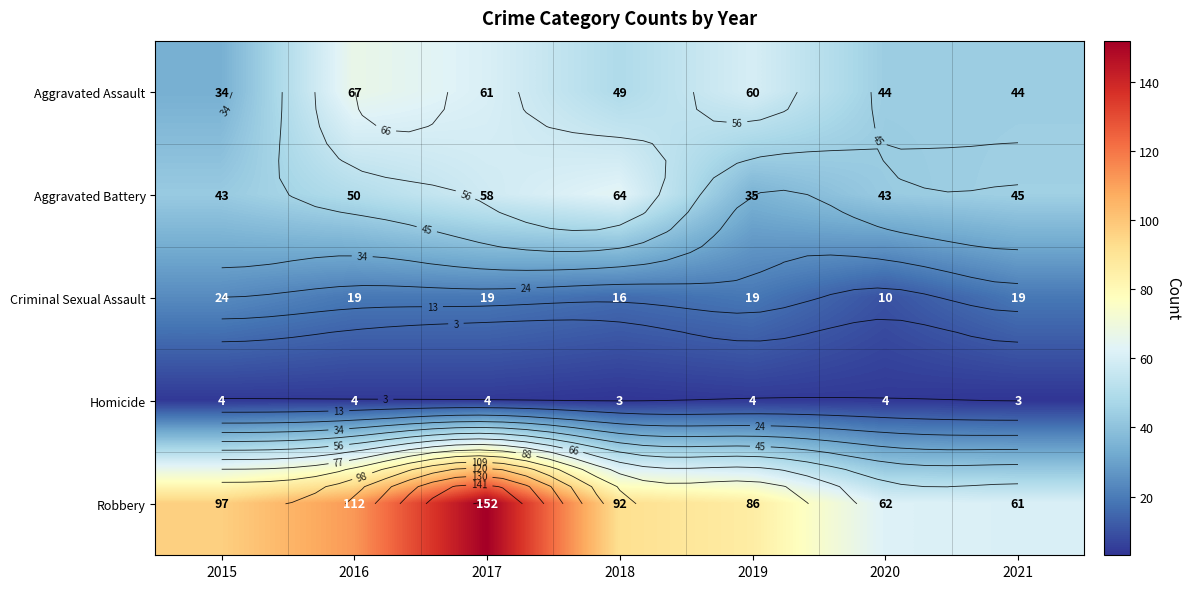

What is the total value across all series at 2018?

224